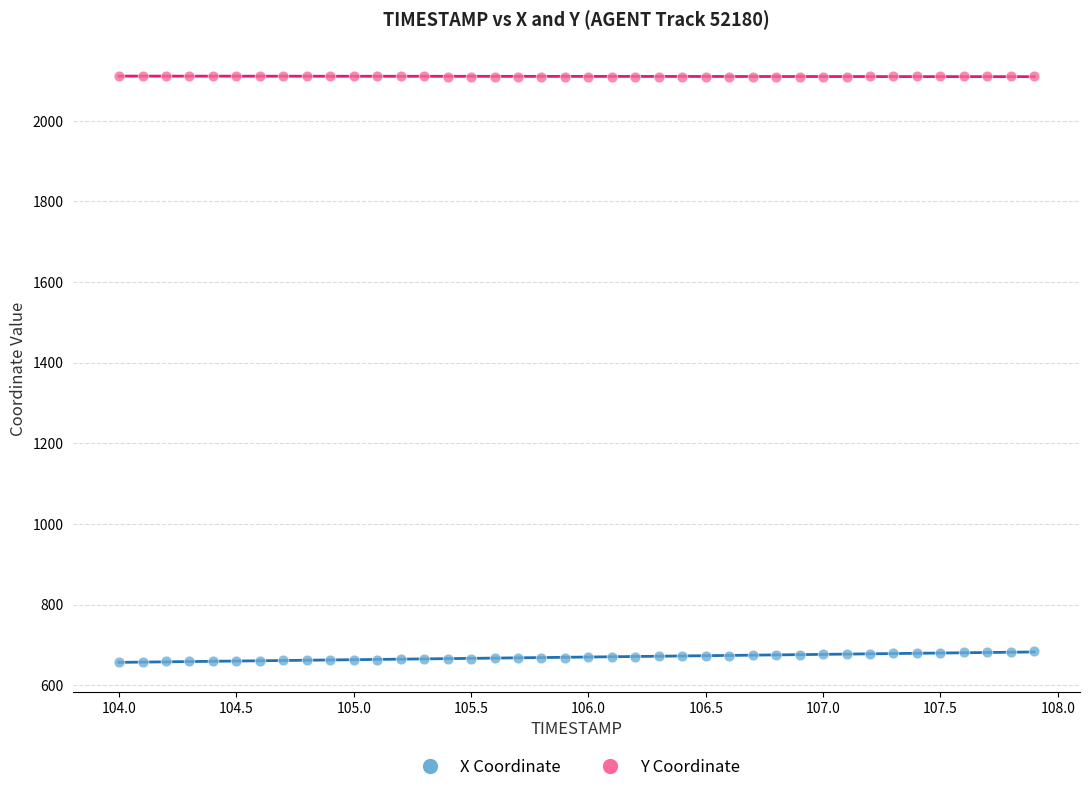

Across all data points, what is the range of X values (max minus min)?

3.9